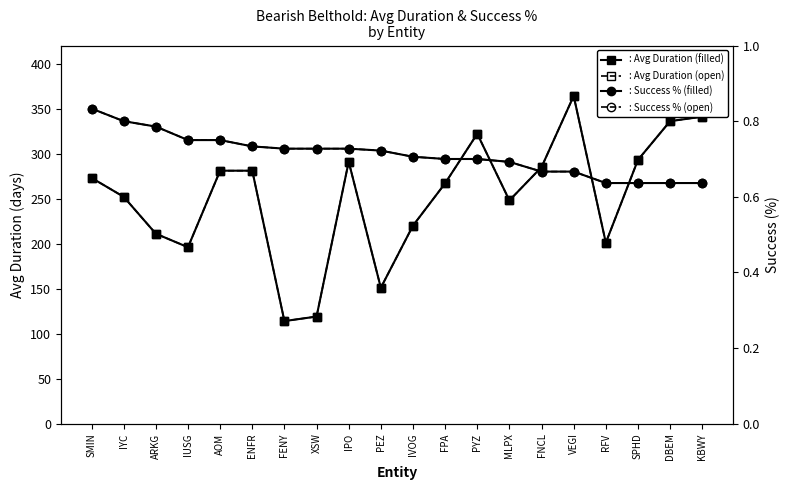

Is it true that : Success % (open) equals 0.2 at SMIN?

False